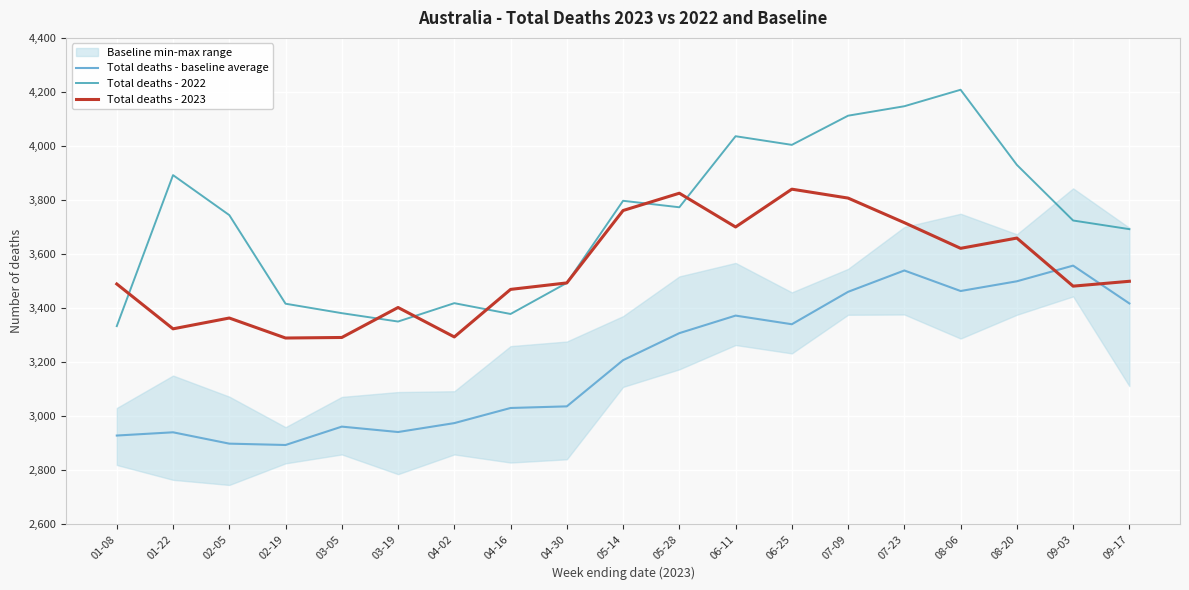

Where is Total deaths - 2022 nearest to the value 3770?

05-28